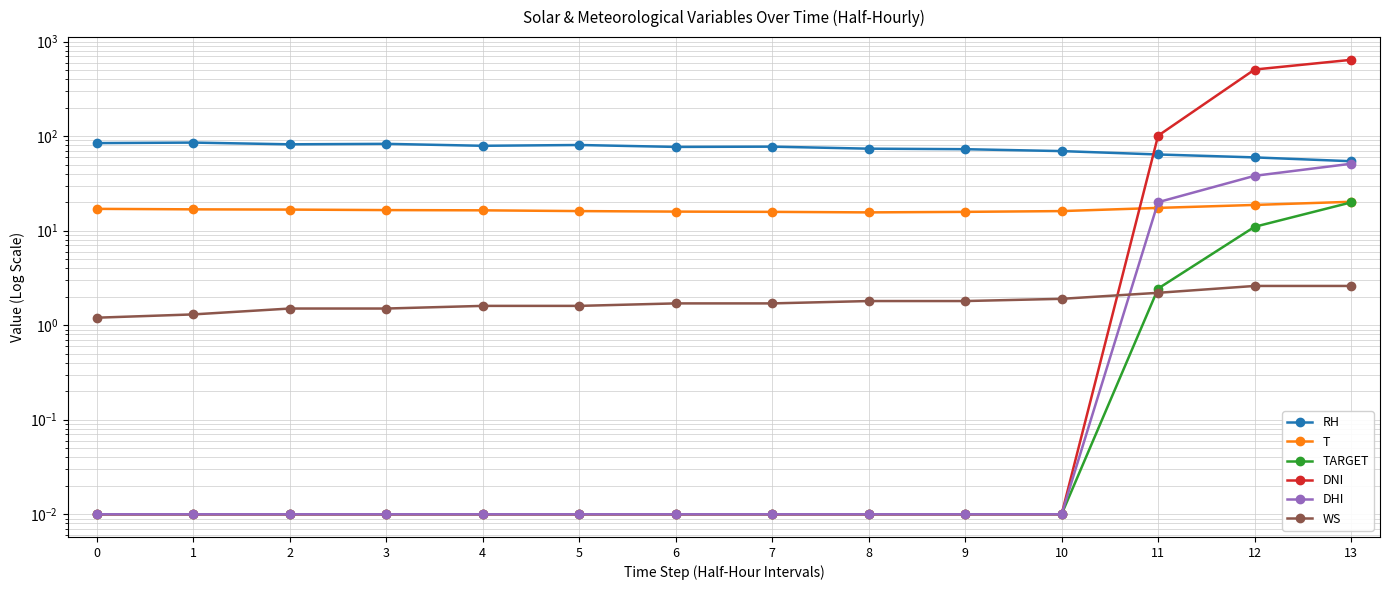

True or false: RH and WS intersect in this chart.

False